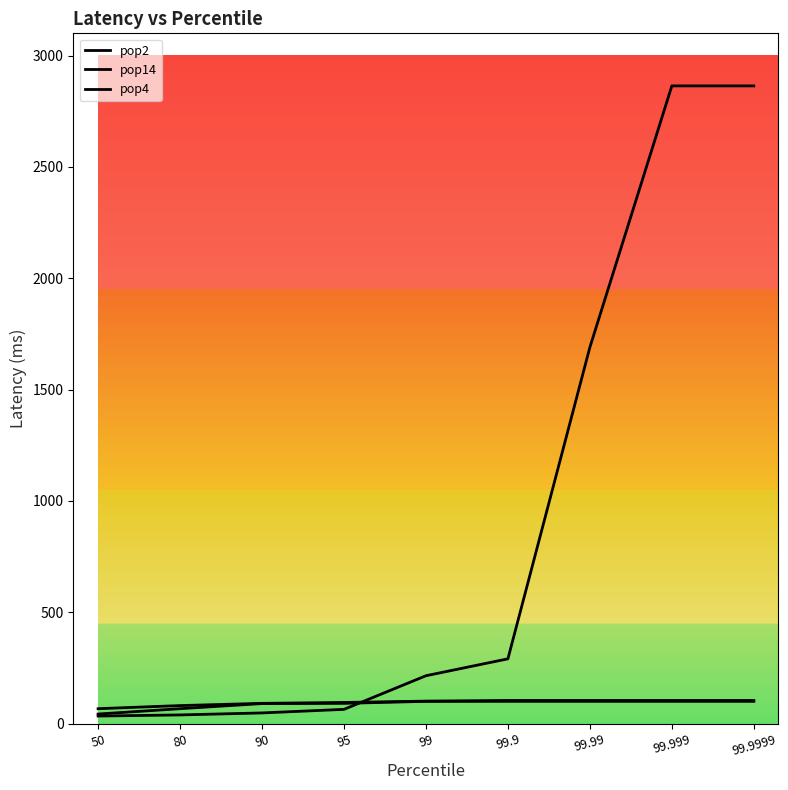

The value of pop14 at 99 is 50. True or false?

False